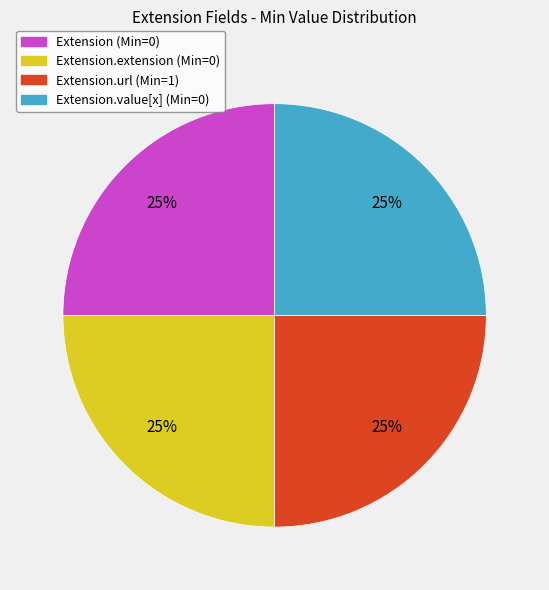

How many segments does this pie chart have?

4